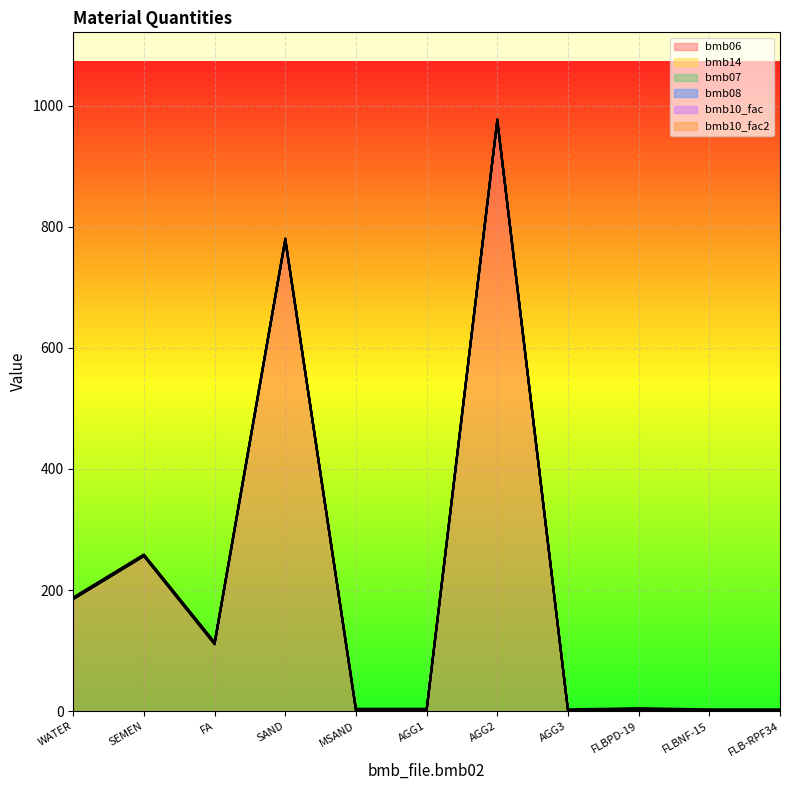

What is the sum of all bmb06 values?

2304.9